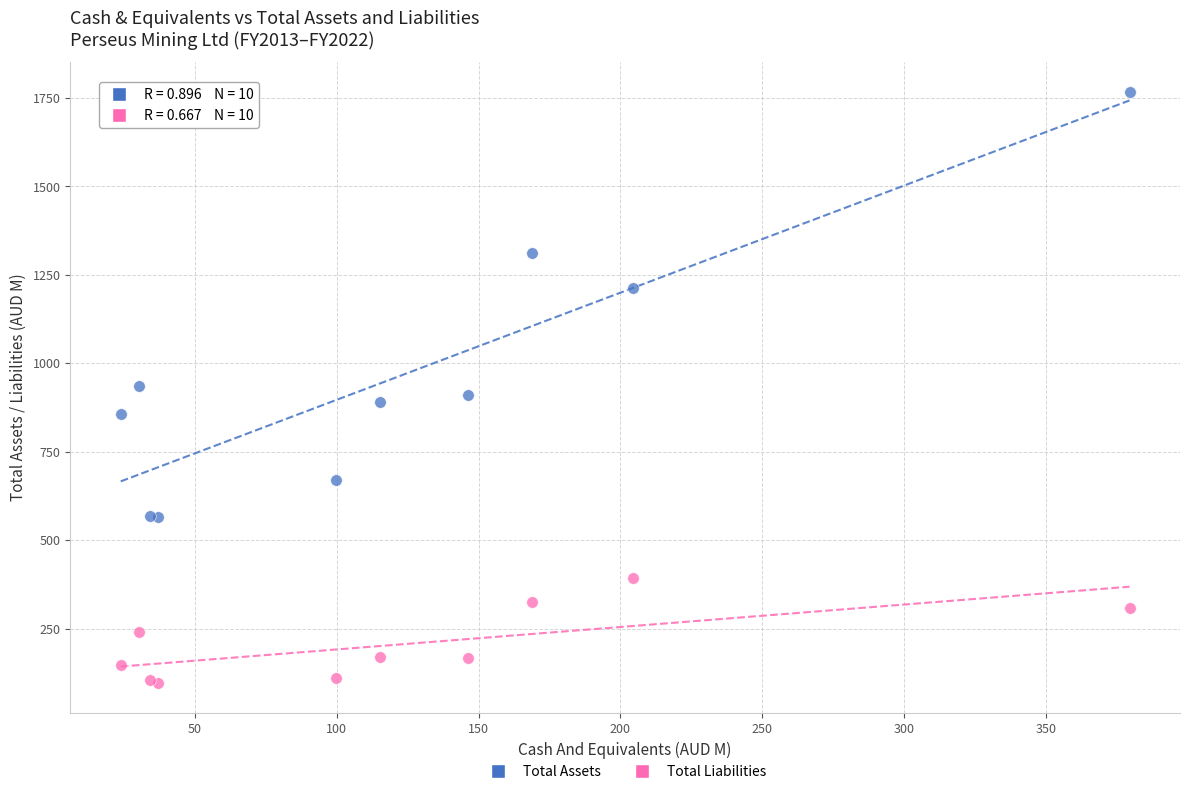

Which series contains the highest Y value?

Total Assets